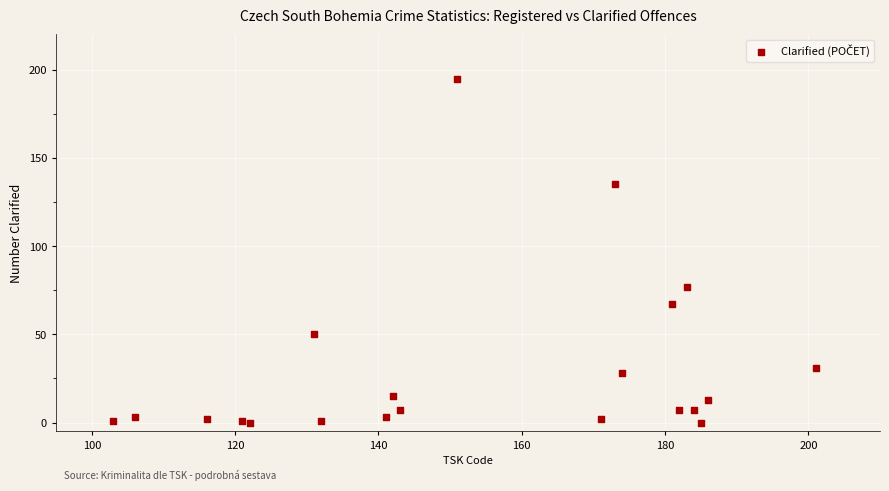

What Y value in the scatter plot is closest to 97?

77